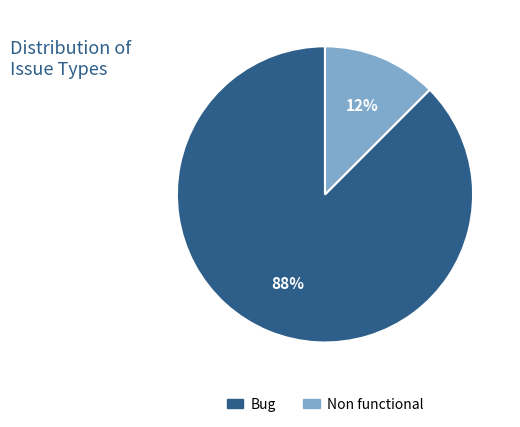

To the nearest percent, what is the combined percentage of Non functional and Bug?

100%